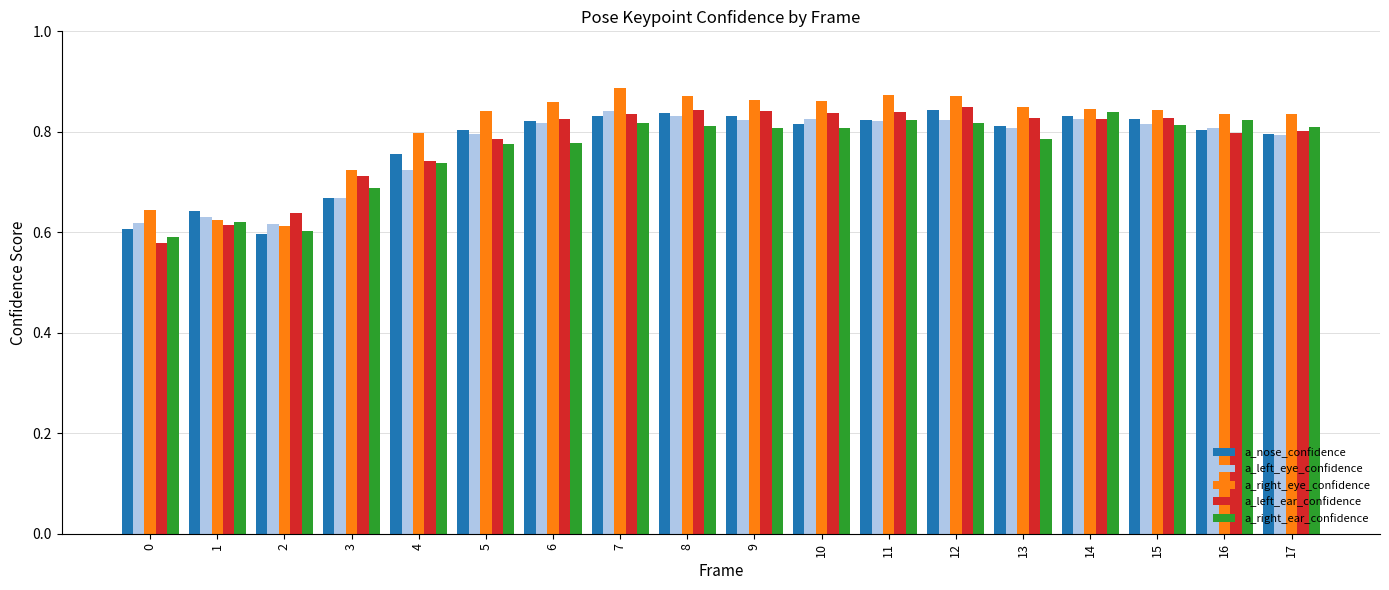

At how many categories does at least one series exceed 0?

18